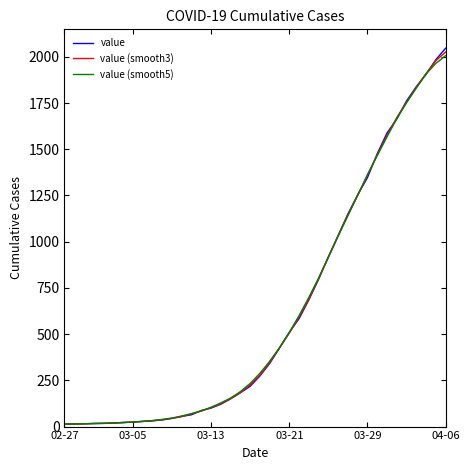

Which series has the largest range (max minus min)?

value